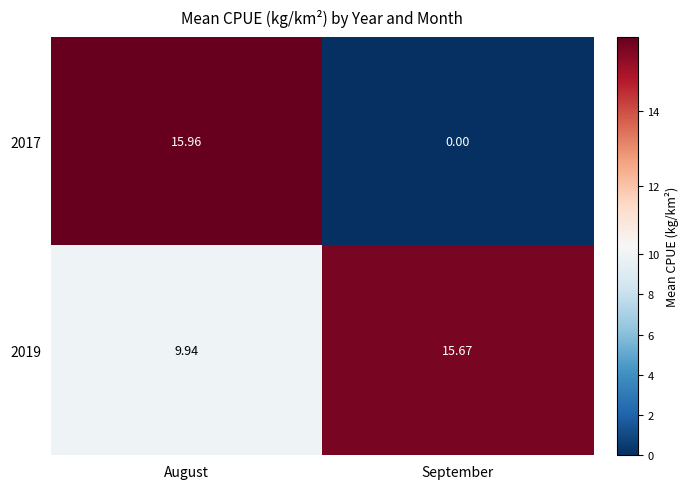

Is the value of 2017 at August greater than the value of 2019 at August?

Yes